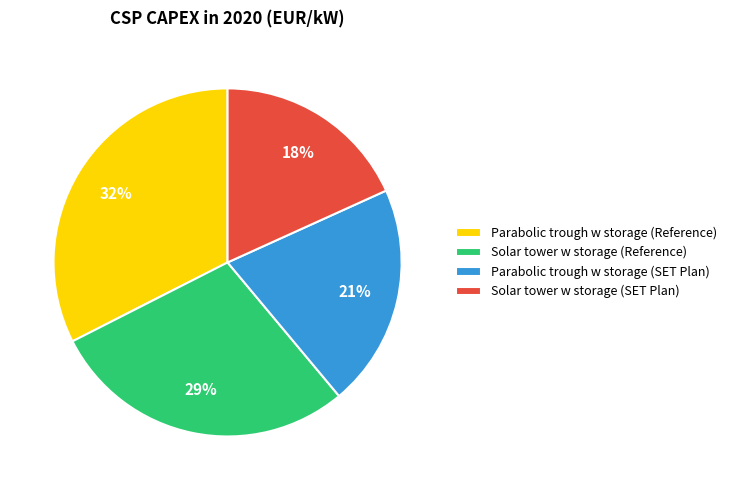

To the nearest percent, what percentage of the pie is Solar tower w storage (Reference)?

29%